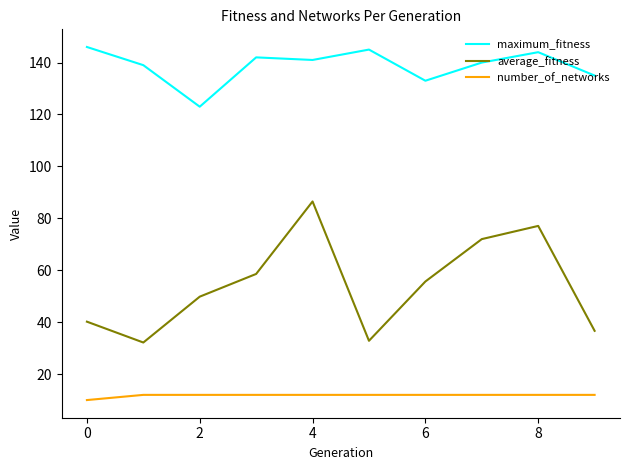

How many values in the average_fitness series exceed 55?

5